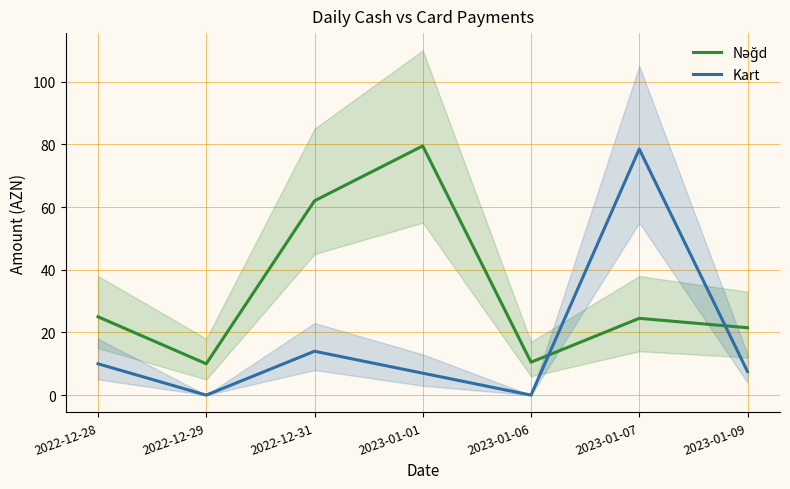

How many positive values does the Kart series have?

5